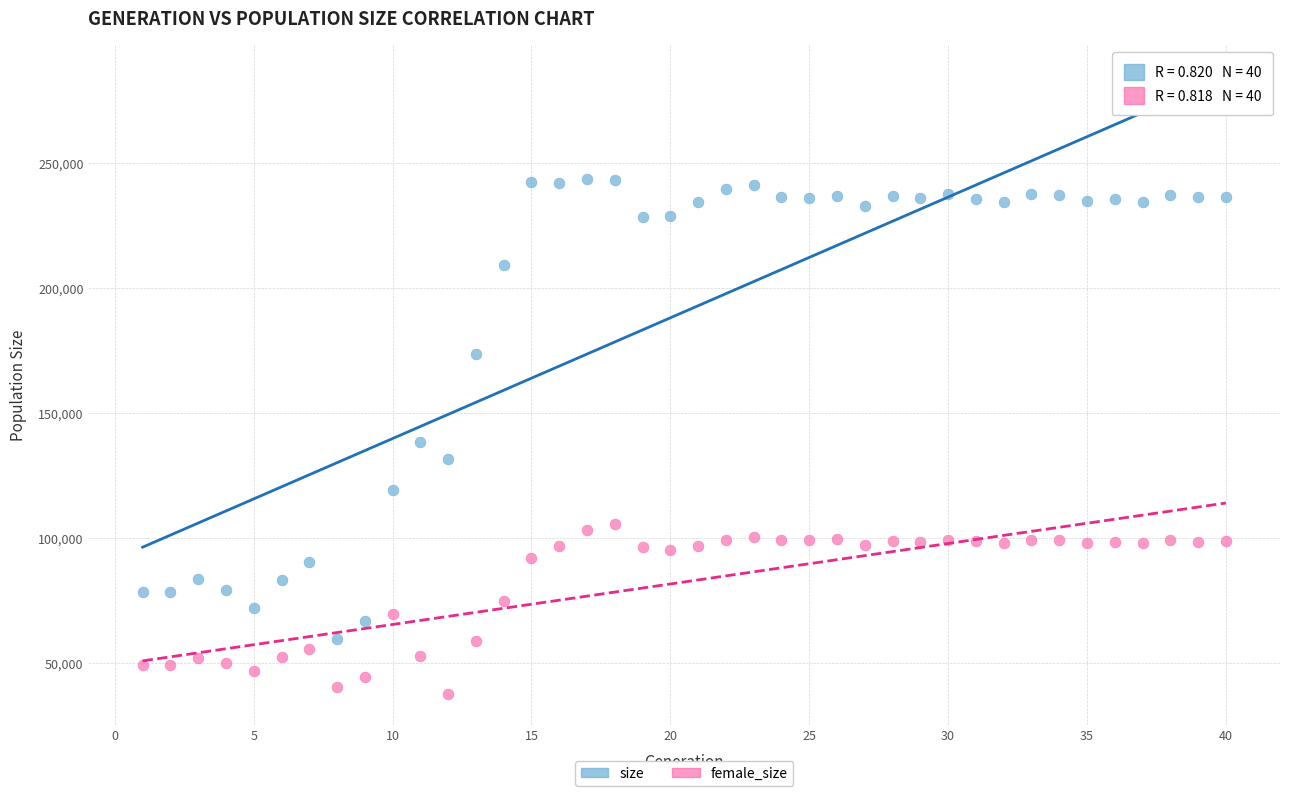

In the size series, what Y value is closest to 151453?

138315